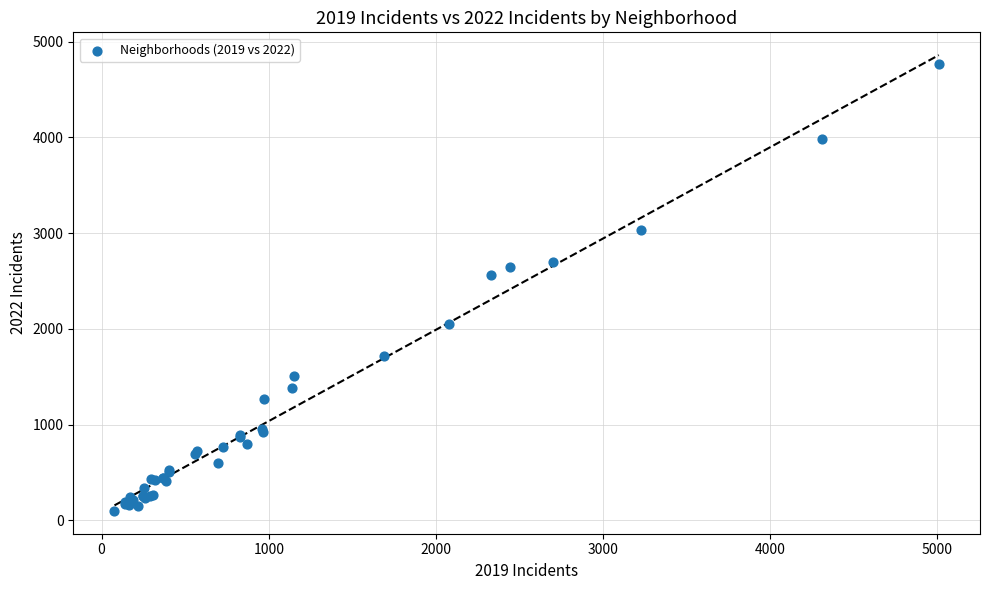

What Y value in the scatter plot is closest to 2431?

2566